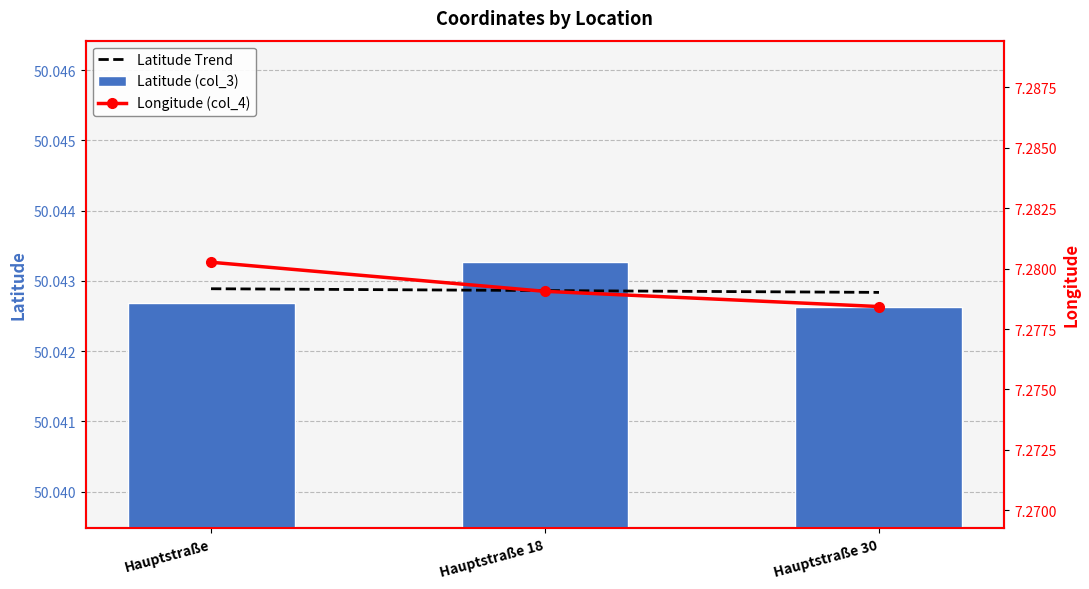

At how many categories does at least one series exceed 36?

3